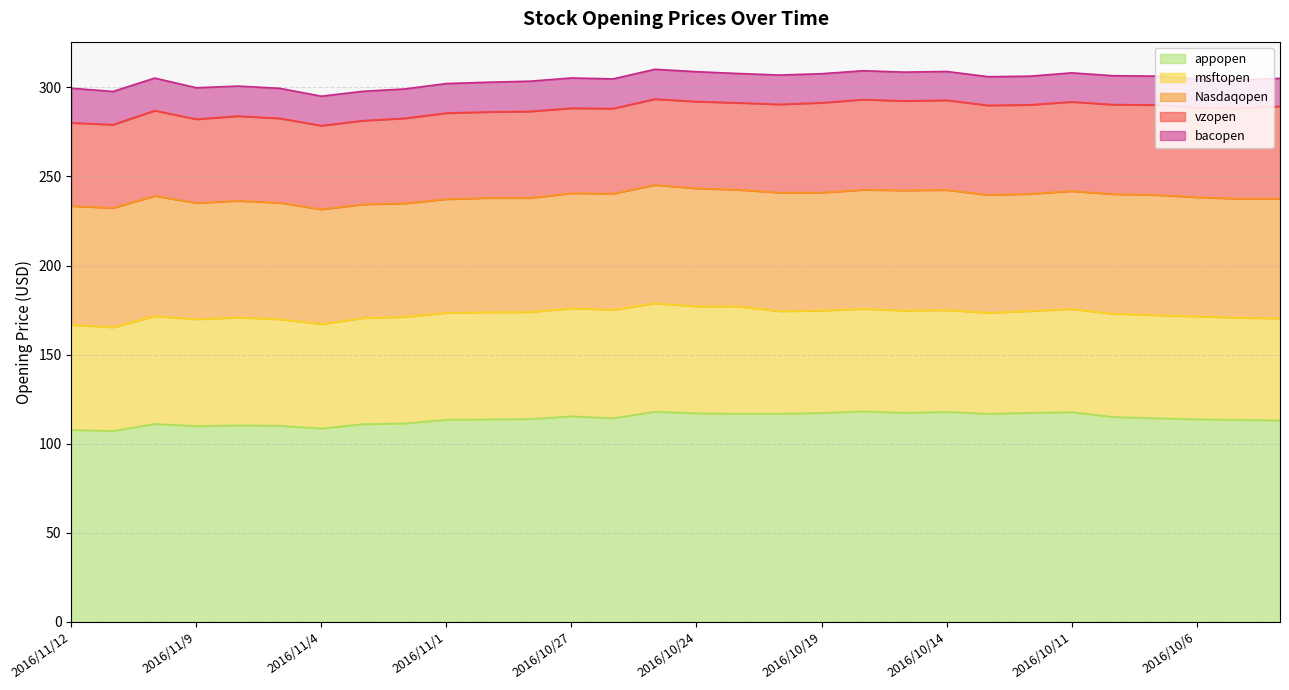

What is the greatest value displayed?

118.2